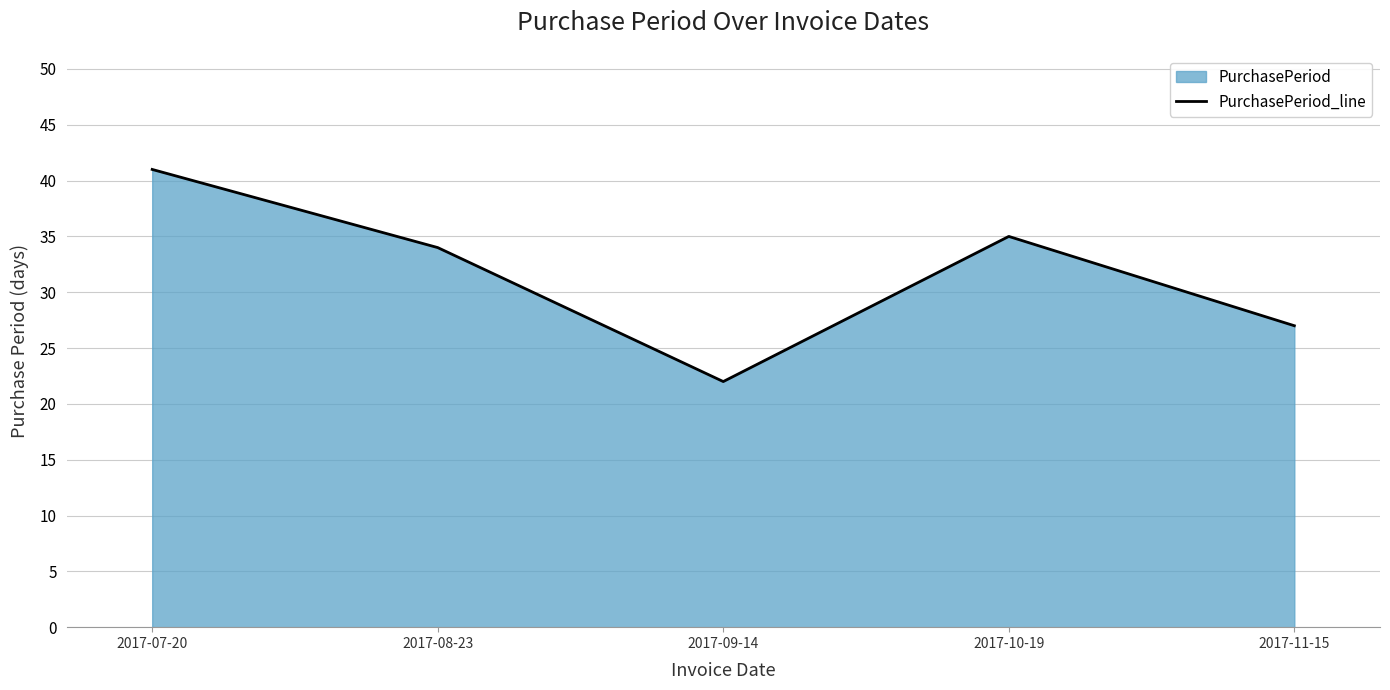

What is the ratio of the value at 2017-11-15 to the value at 2017-09-14?

1.2